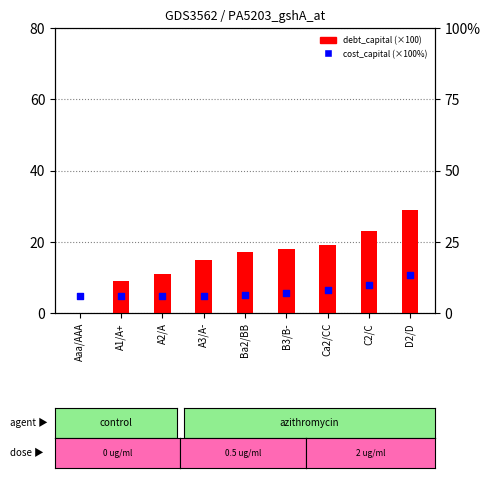

Which series reaches the maximum Y coordinate?

debt_capital